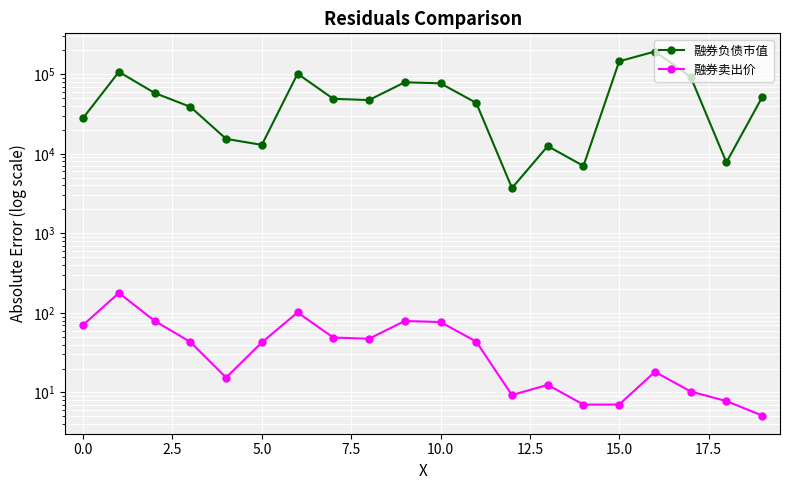

List the series in order of their overall mean, lowest first.

融券卖出价, 融券负债市值